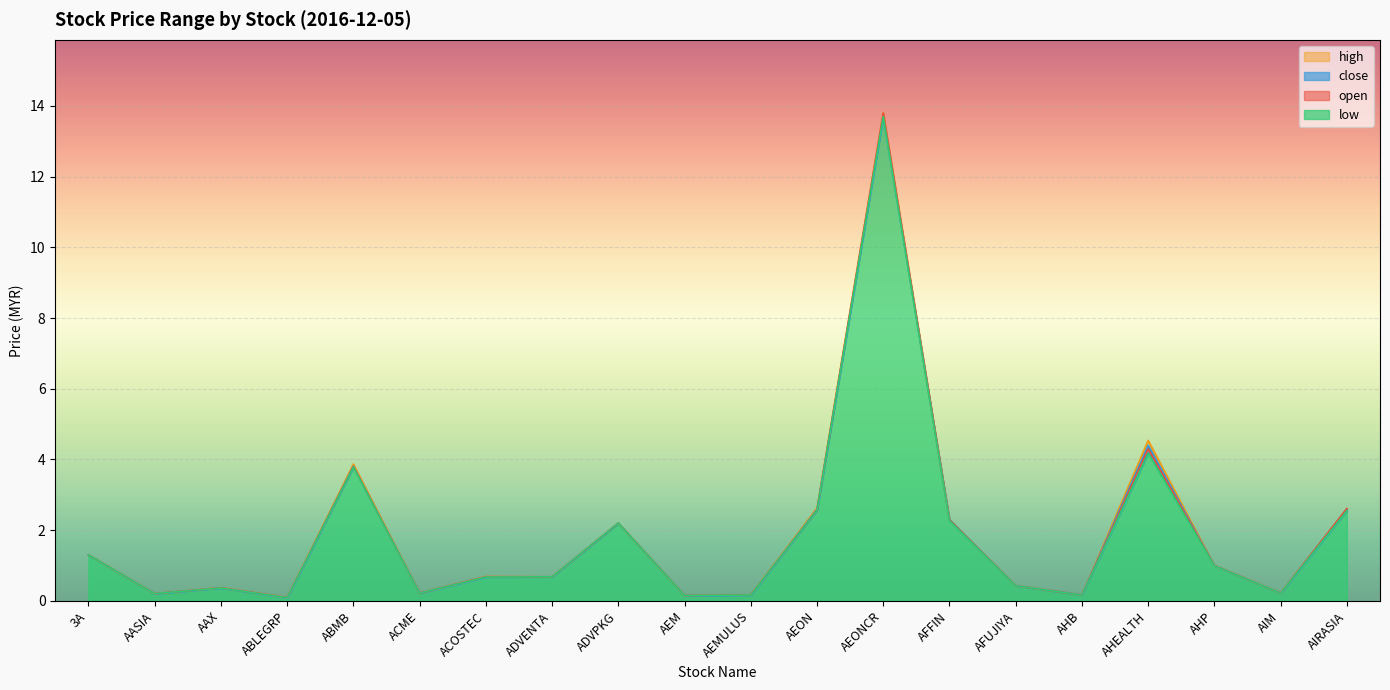

Reading left to right, list all the values displayed in this chart.

open: 3A=1.3	AASIA=0.2	AAX=0.4	ABLEGRP=0.1	ABMB=3.8	ACME=0.2	ACOSTEC=0.7	ADVENTA=0.7	ADVPKG=2.2	AEM=0.2	AEMULUS=0.2	AEON=2.6	AEONCR=13.8	AFFIN=2.3	AFUJIYA=0.4	AHB=0.2	AHEALTH=4.3	AHP=1.0	AIM=0.2	AIRASIA=2.6
high: 3A=1.3	AASIA=0.2	AAX=0.4	ABLEGRP=0.1	ABMB=3.9	ACME=0.2	ACOSTEC=0.7	ADVENTA=0.7	ADVPKG=2.2	AEM=0.2	AEMULUS=0.2	AEON=2.6	AEONCR=13.8	AFFIN=2.3	AFUJIYA=0.4	AHB=0.2	AHEALTH=4.5	AHP=1.0	AIM=0.2	AIRASIA=2.6
low: 3A=1.3	AASIA=0.2	AAX=0.4	ABLEGRP=0.1	ABMB=3.8	ACME=0.2	ACOSTEC=0.7	ADVENTA=0.7	ADVPKG=2.2	AEM=0.2	AEMULUS=0.2	AEON=2.6	AEONCR=13.7	AFFIN=2.3	AFUJIYA=0.4	AHB=0.2	AHEALTH=4.2	AHP=1.0	AIM=0.2	AIRASIA=2.5
close: 3A=1.3	AASIA=0.2	AAX=0.4	ABLEGRP=0.1	ABMB=3.8	ACME=0.2	ACOSTEC=0.7	ADVENTA=0.7	ADVPKG=2.2	AEM=0.2	AEMULUS=0.2	AEON=2.6	AEONCR=13.7	AFFIN=2.3	AFUJIYA=0.4	AHB=0.2	AHEALTH=4.4	AHP=1.0	AIM=0.2	AIRASIA=2.6